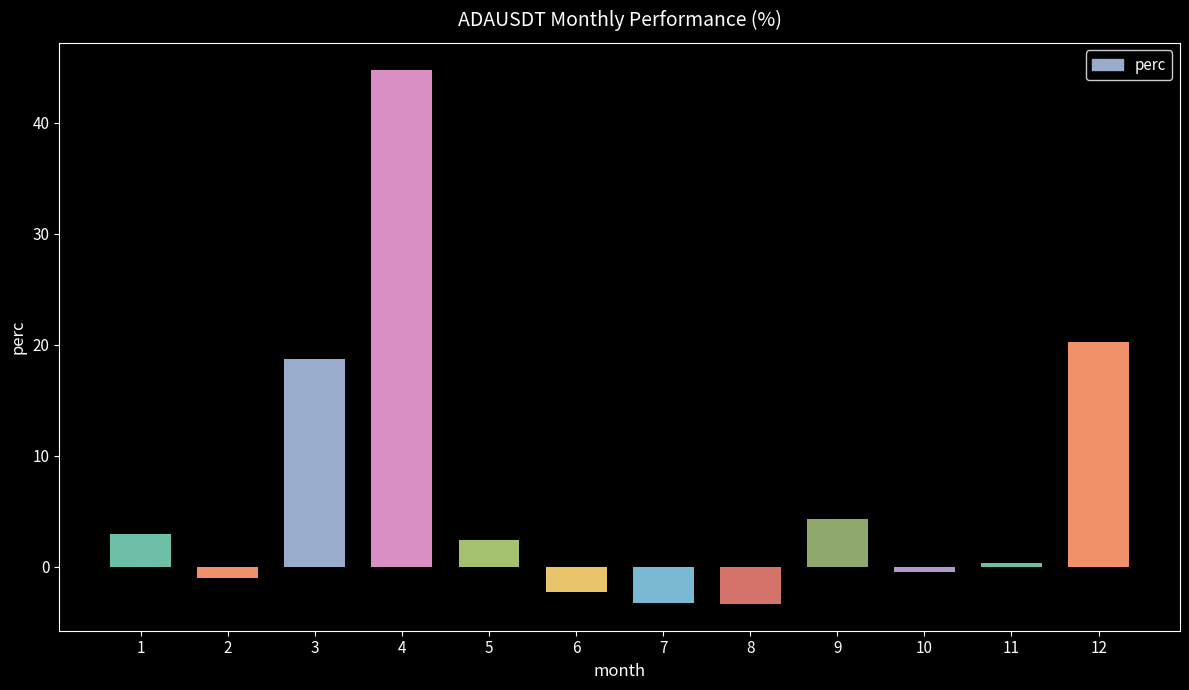

What is the minimum value shown in the chart?

-3.4